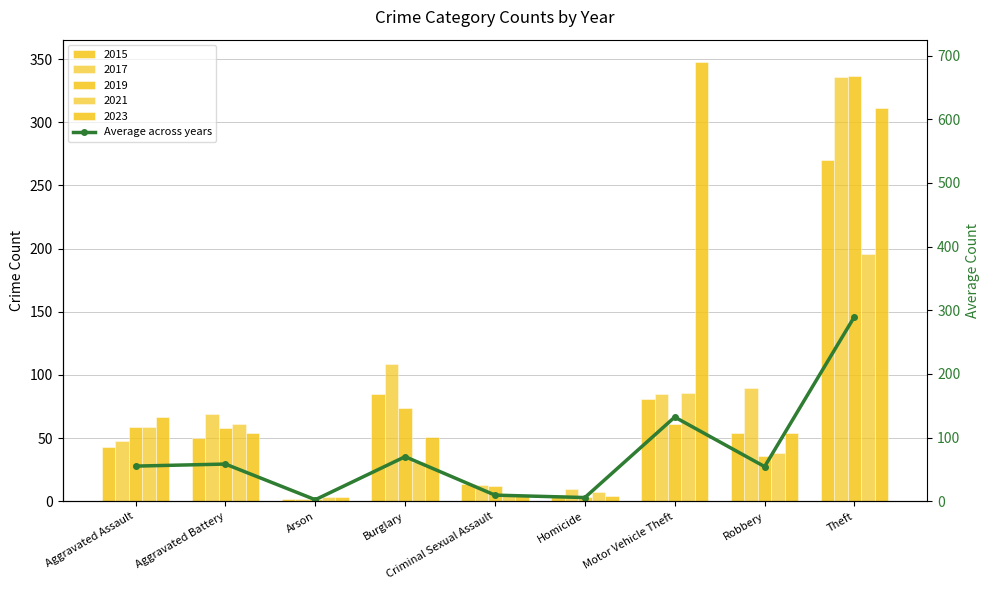

Reading left to right, transcribe all the data shown in this chart.

55.2	58.4	2.4	70.0	9.6	5.8	132.2	54.4	290.0